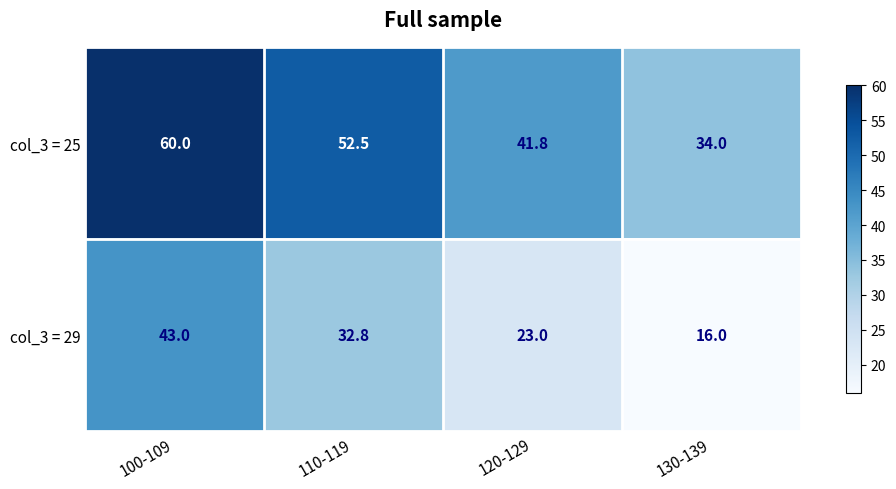

List the series in order of their overall mean, highest first.

col_3 = 25, col_3 = 29